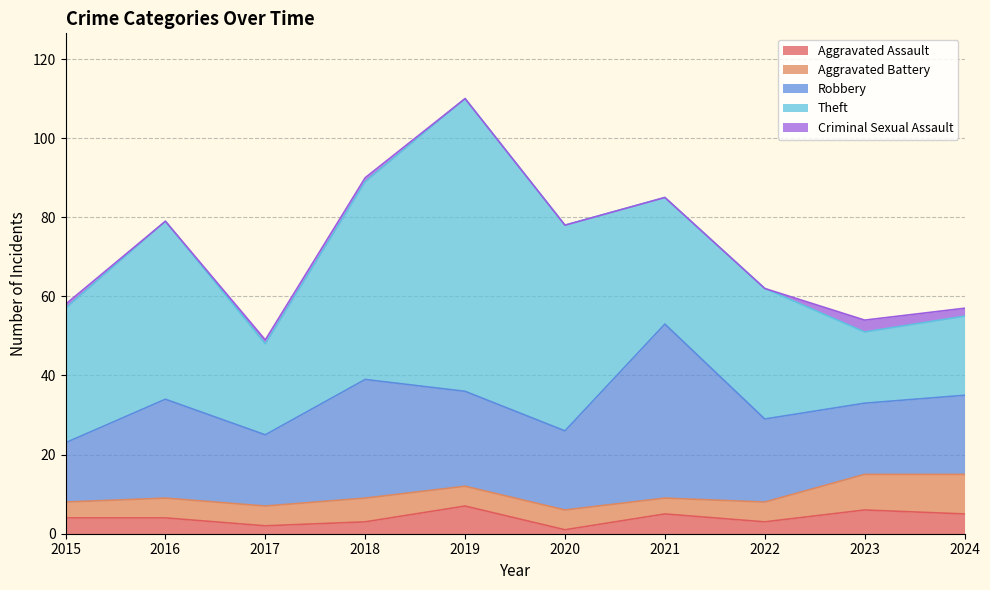

Rank the series at 2022 from lowest to highest value.

Criminal Sexual Assault, Aggravated Assault, Aggravated Battery, Robbery, Theft